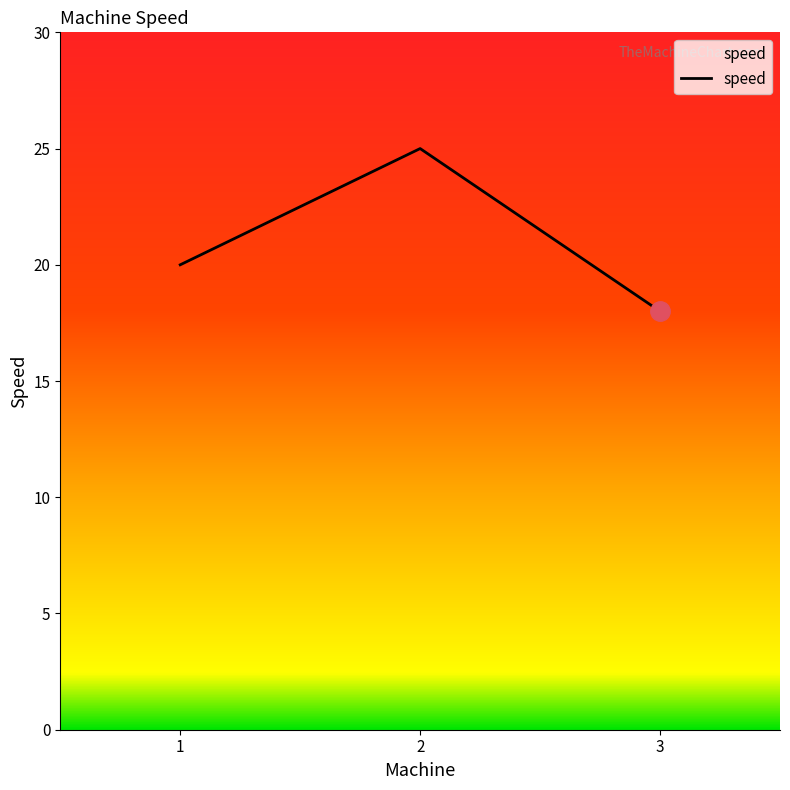

How many values are below 20?

1